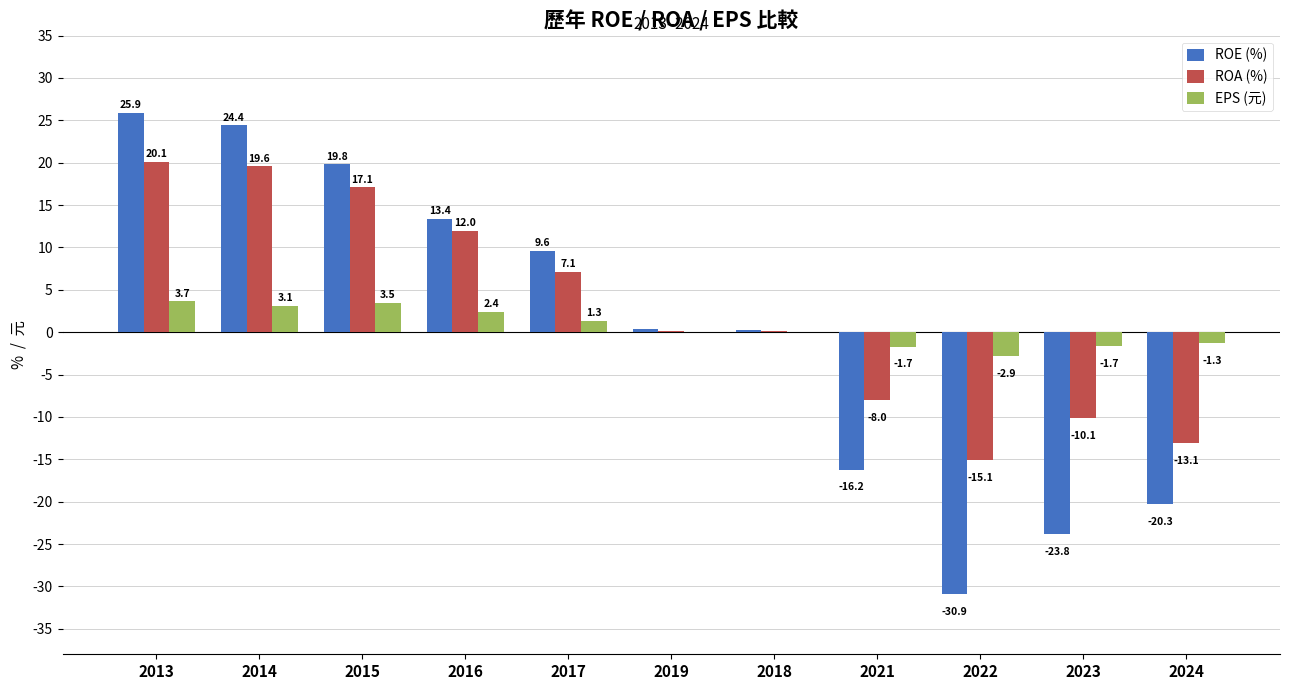

Which label corresponds to the largest value in the chart?

2013